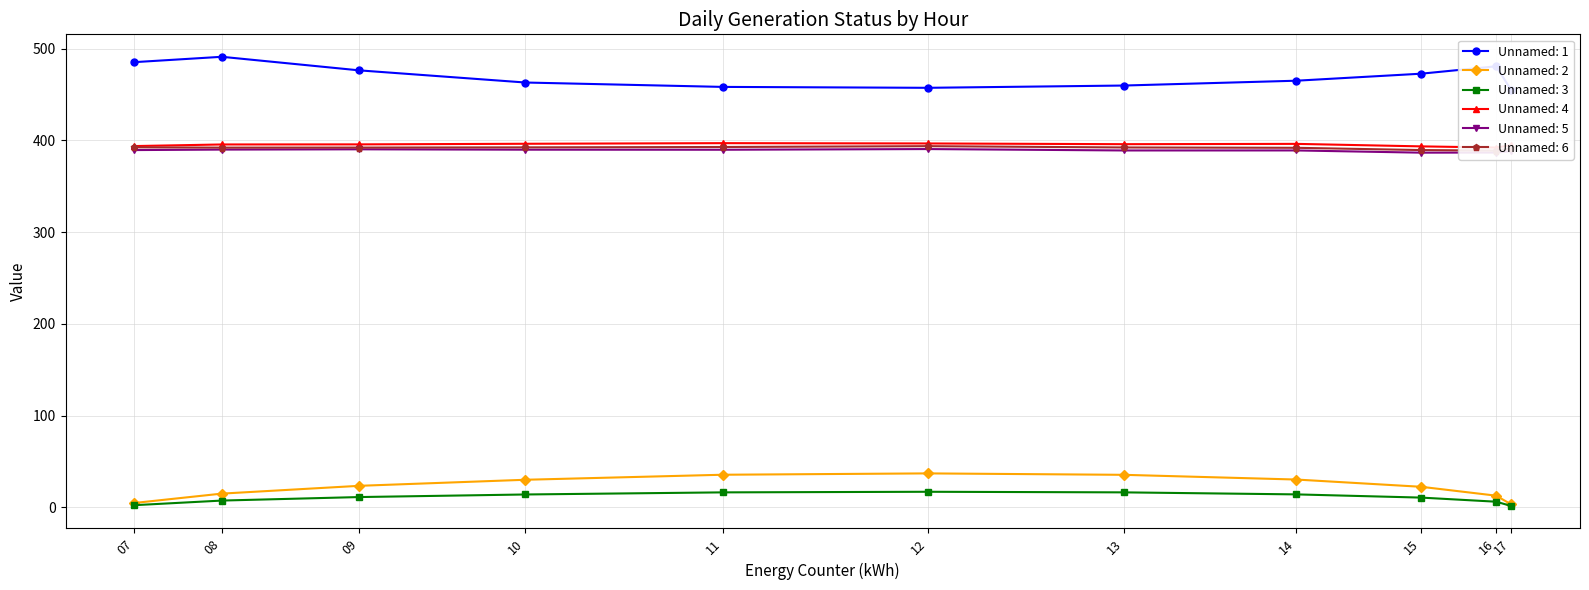

Reading left to right, extract all data points from this chart.

Unnamed: 1: 07=485.4	08=491.2	09=476.4	10=463.2	11=458.4	12=457.4	13=459.9	14=465.2	15=472.8	16=480.9	17=454.9
Unnamed: 2: 07=4.8	08=15.0	09=23.5	10=30.1	11=35.6	12=37.0	13=35.5	14=30.3	15=22.4	16=12.8	17=3.3
Unnamed: 3: 07=2.4	08=7.4	09=11.2	10=14.1	11=16.4	12=17.0	13=16.4	14=14.2	15=10.7	16=6.2	17=1.5
Unnamed: 4: 07=393.9	08=395.6	09=395.8	10=396.4	11=397.1	12=396.8	13=396.0	14=396.3	15=393.6	16=392.3	17=394.8
Unnamed: 5: 07=389.5	08=390.1	09=390.4	10=390.0	11=389.9	12=390.6	13=389.1	14=389.1	15=386.7	16=386.9	17=388.4
Unnamed: 6: 07=392.6	08=392.2	09=392.3	10=392.5	11=392.9	12=393.8	13=392.4	14=392.0	15=389.6	16=389.0	17=391.4